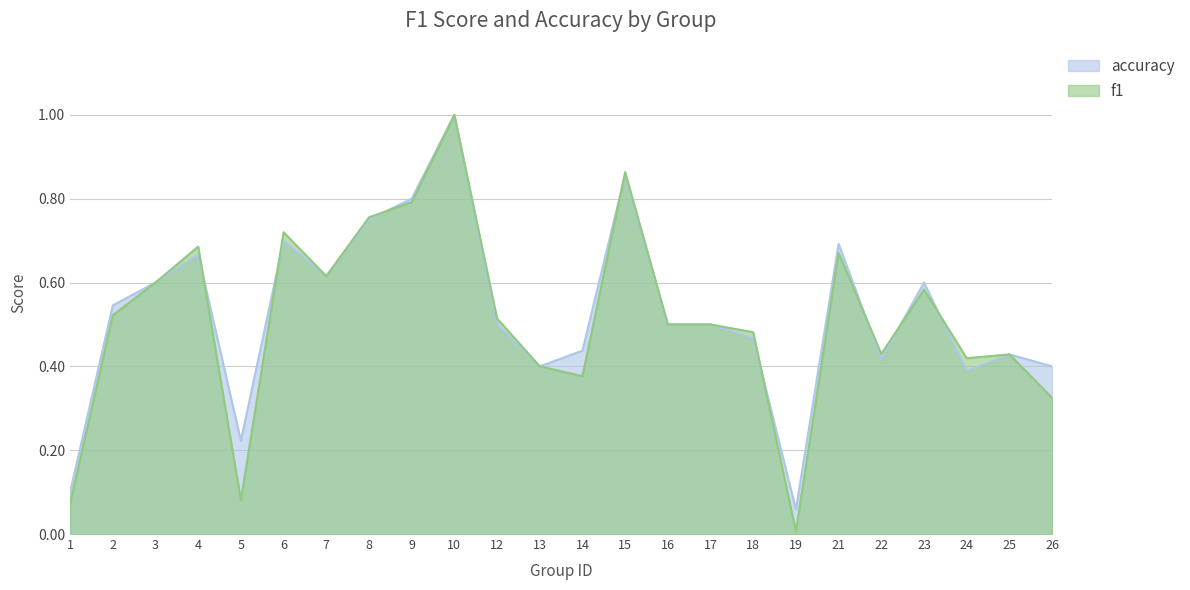

Between 4 and 26, which series saw the biggest shift?

f1